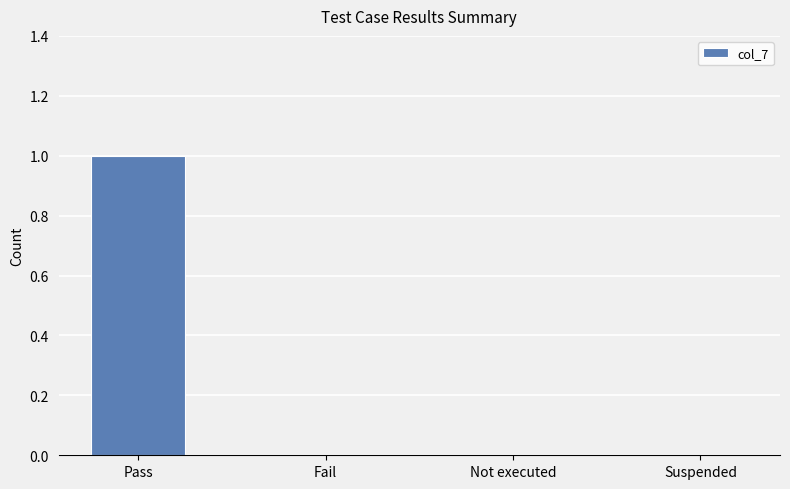

Which label corresponds to the largest value in the chart?

Pass